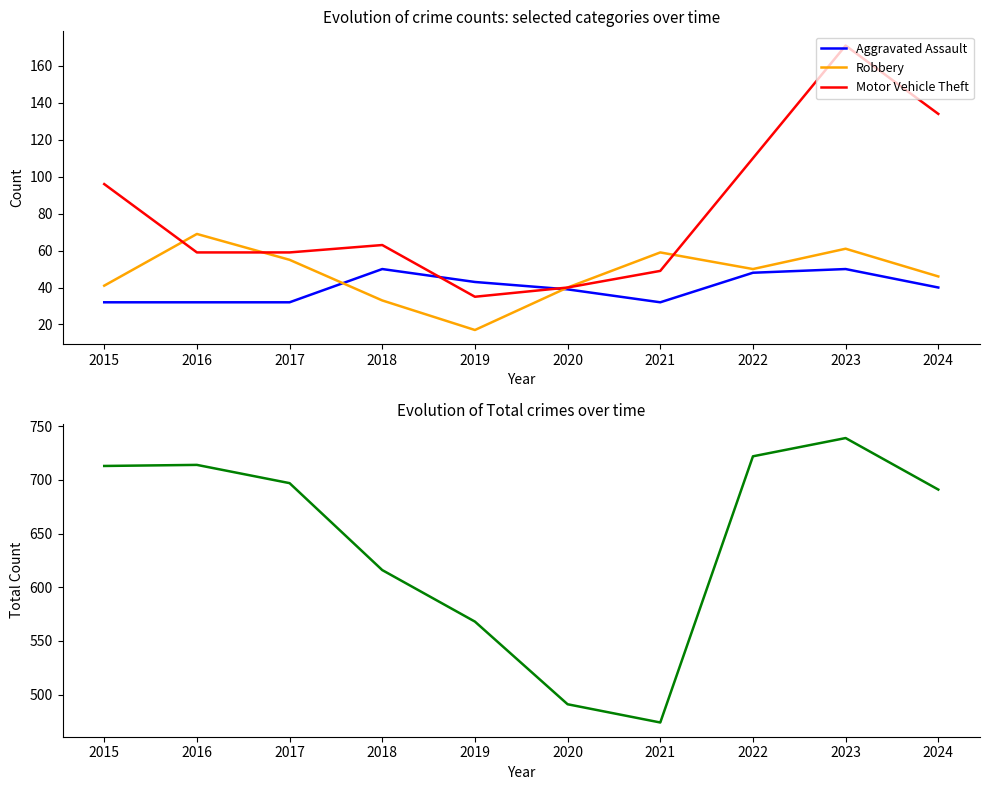

At which label is Motor Vehicle Theft closest to 103?

2015